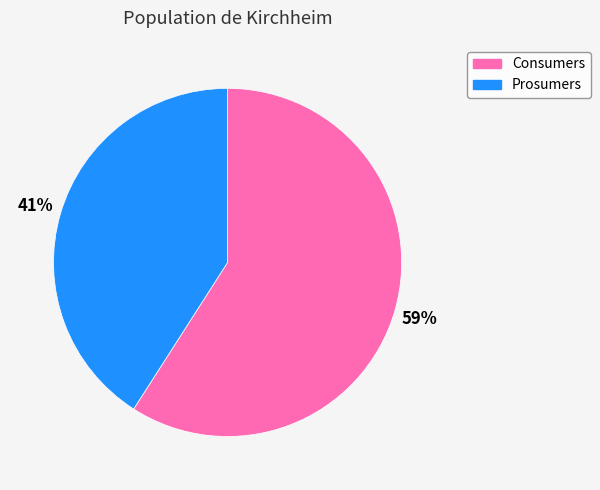

To the nearest percent, what percentage of the pie is Consumers?

59%